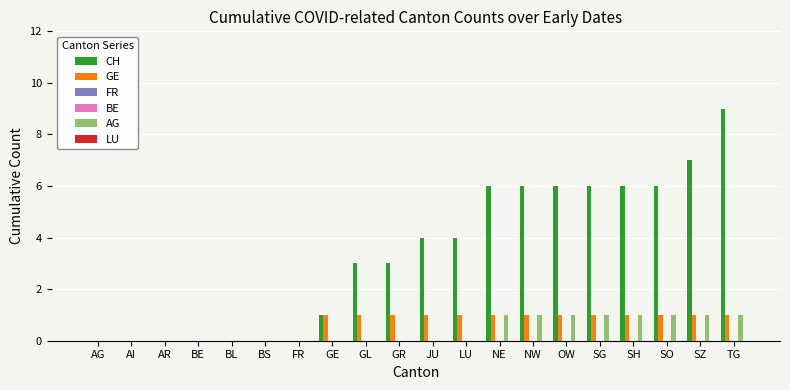

Reading left to right, extract all data points from this chart.

CH: 0	0	0	0	0	0	0	1	3	3	4	4	6	6	6	6	6	6	7	9
GE: 0	0	0	0	0	0	0	1	1	1	1	1	1	1	1	1	1	1	1	1
FR: 0	0	0	0	0	0	0	0	0	0	0	0	0	0	0	0	0	0	0	0
BE: 0	0	0	0	0	0	0	0	0	0	0	0	0	0	0	0	0	0	0	0
AG: 0	0	0	0	0	0	0	0	0	0	0	0	1	1	1	1	1	1	1	1
LU: 0	0	0	0	0	0	0	0	0	0	0	0	0	0	0	0	0	0	0	0